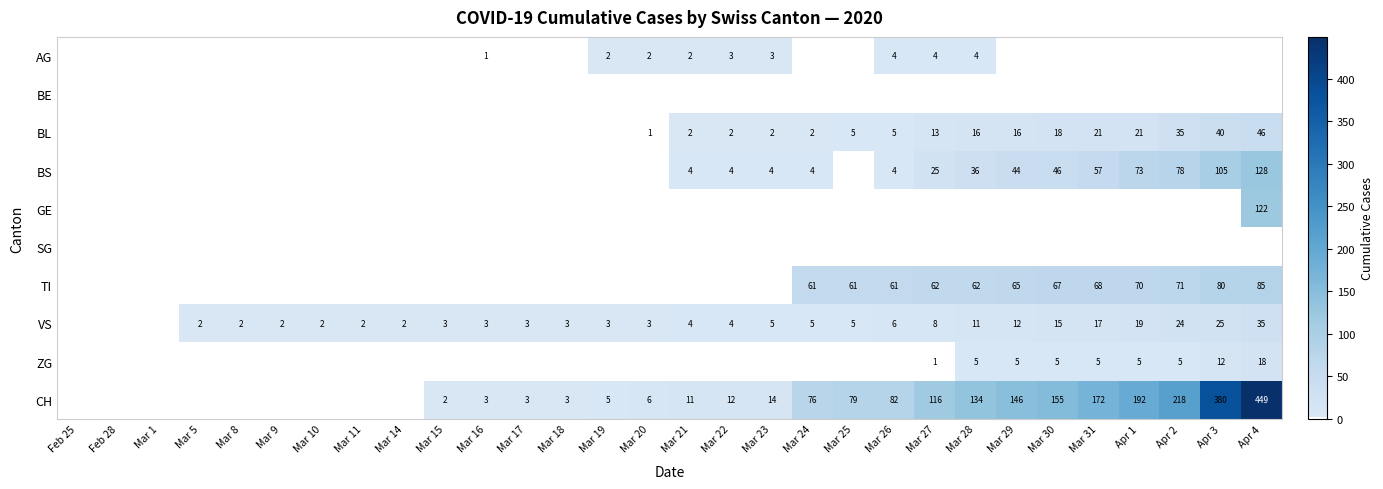

Is it true that BS equals 78 at Apr 2?

True